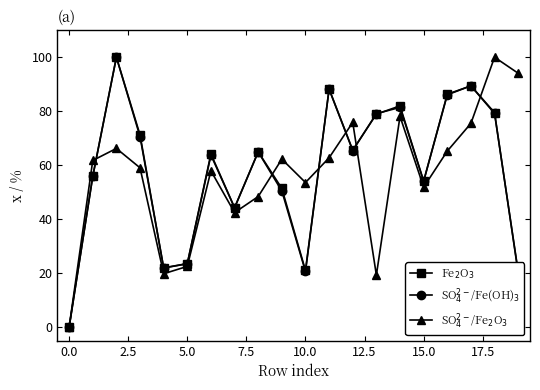

What is the greatest value displayed?

100.0